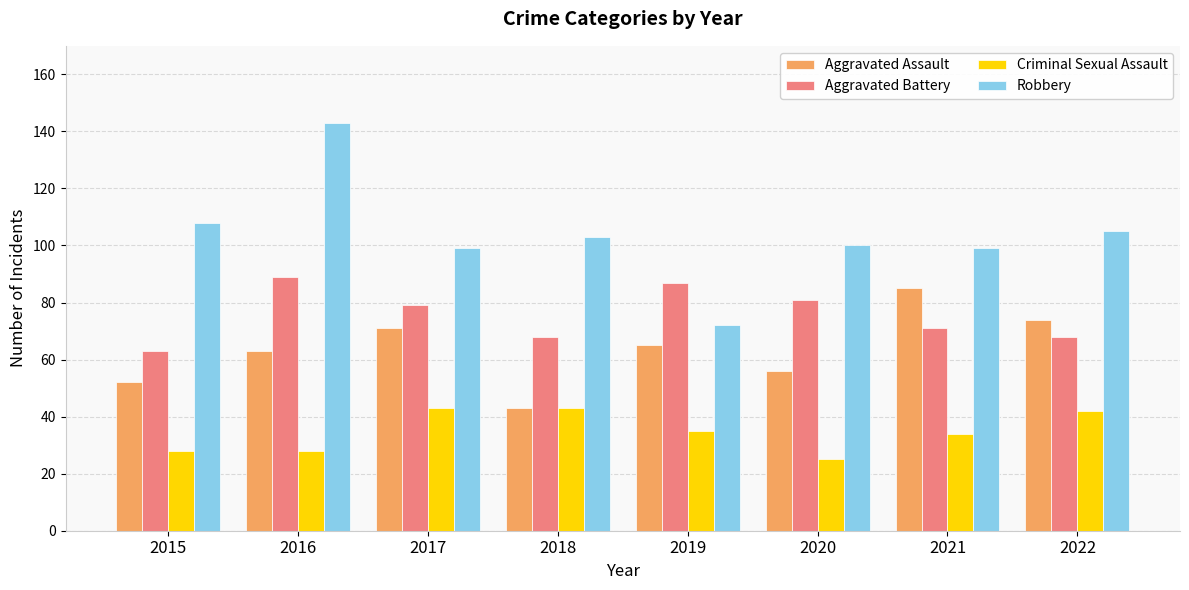

At which category does the chart reach its minimum across all series?

2020